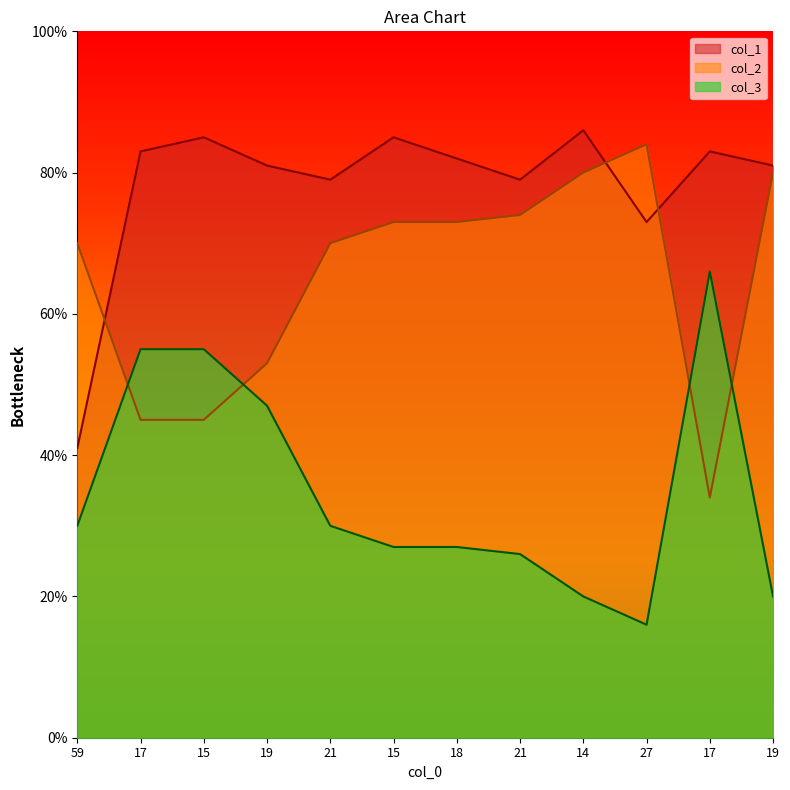

The value of col_2 at 17 is 45. True or false?

True